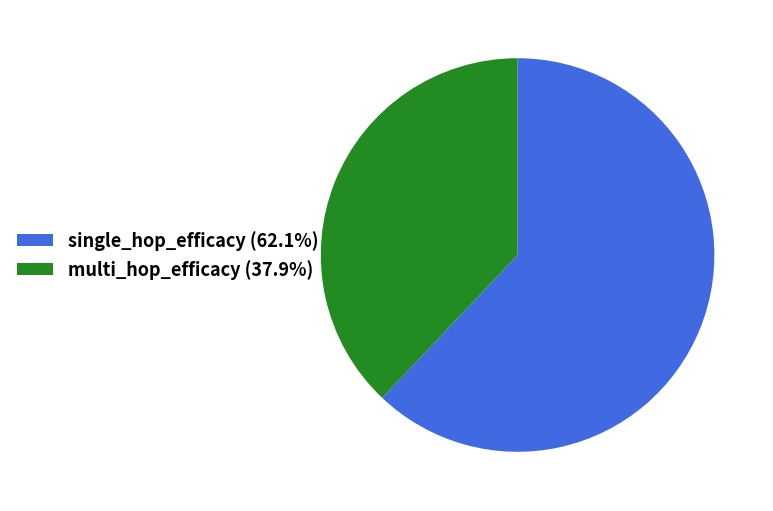

Approximately how many times larger is the value at multi_hop_efficacy (37.9%) compared to single_hop_efficacy (62.1%)?

0.6